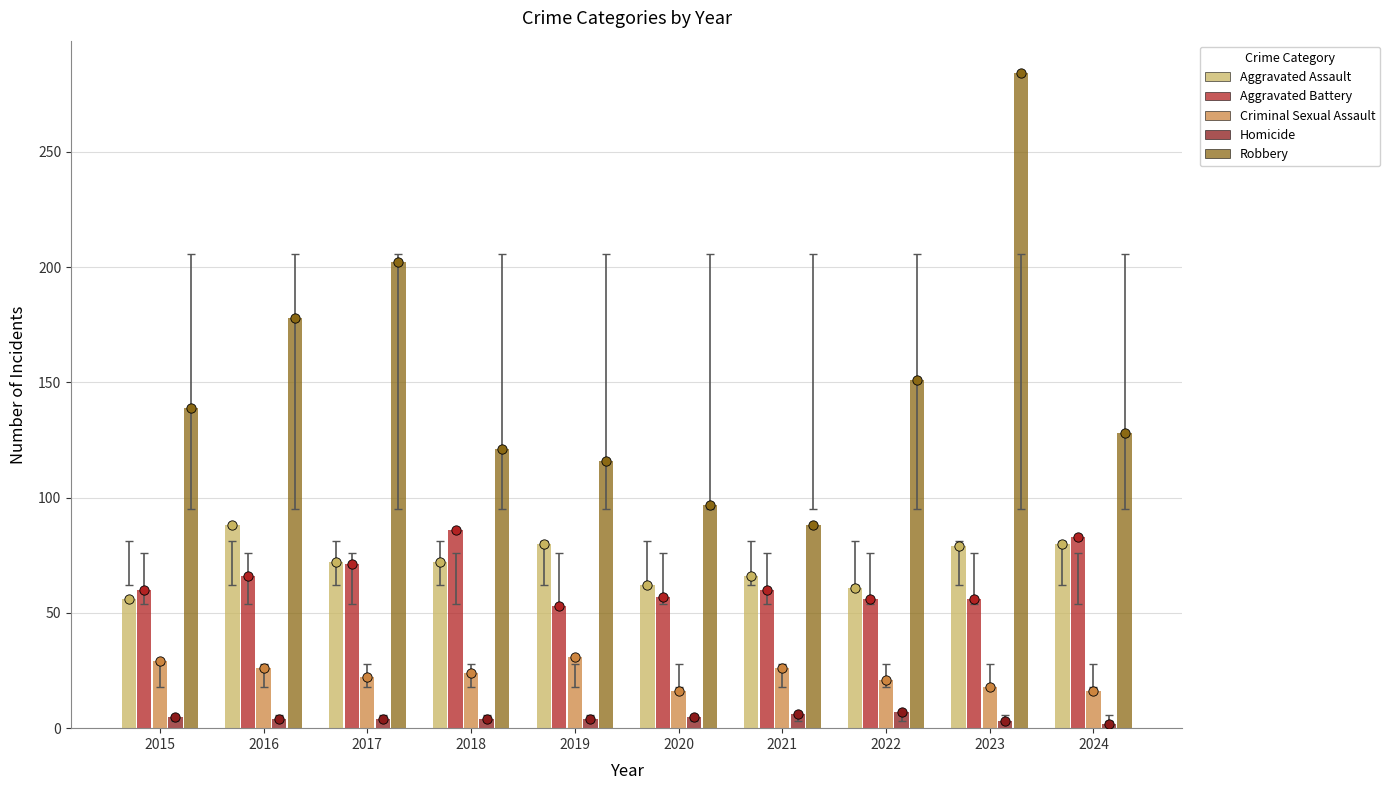

What are all the series names shown in the legend?

Aggravated Assault, Aggravated Battery, Criminal Sexual Assault, Homicide, Robbery